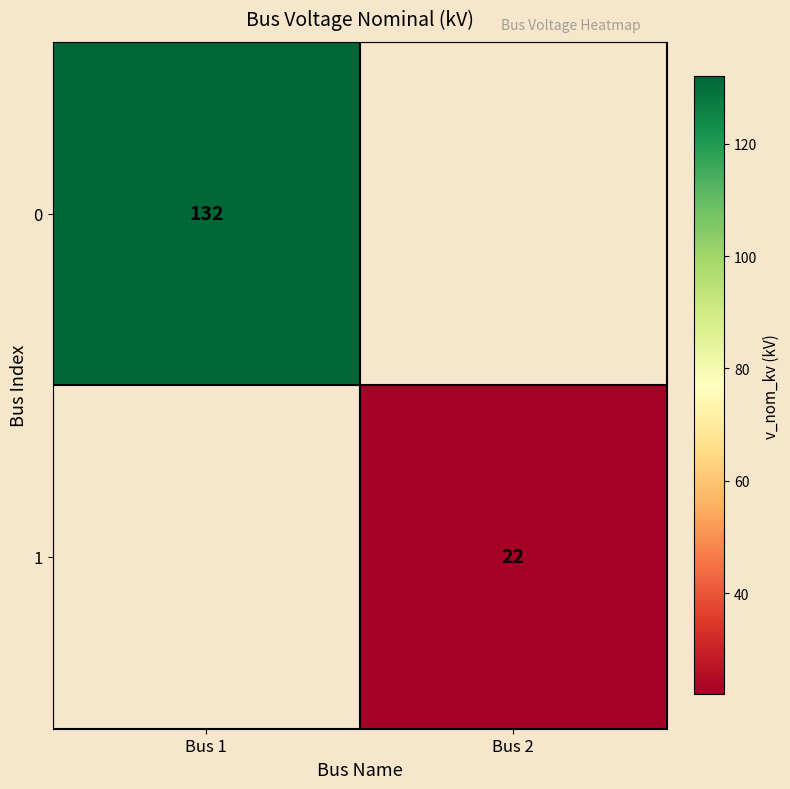

Is it true that 1 equals 14 at Bus 2?

False